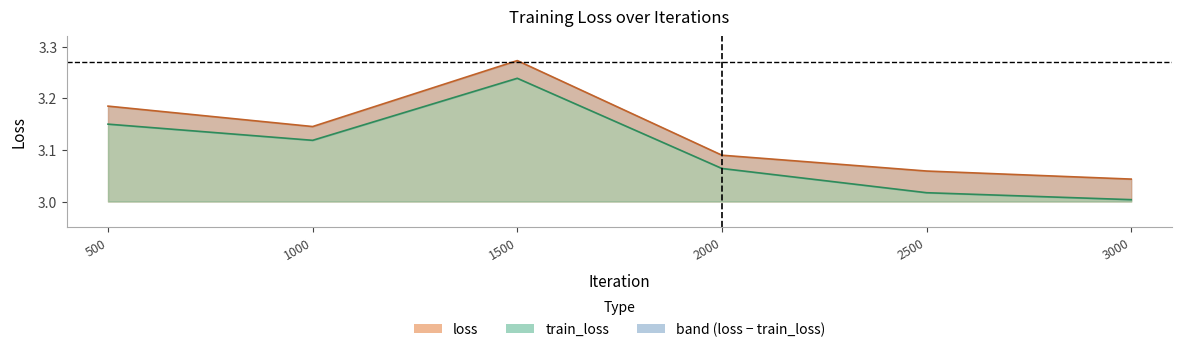

The value of train_loss at 2000 is 5.2. True or false?

False